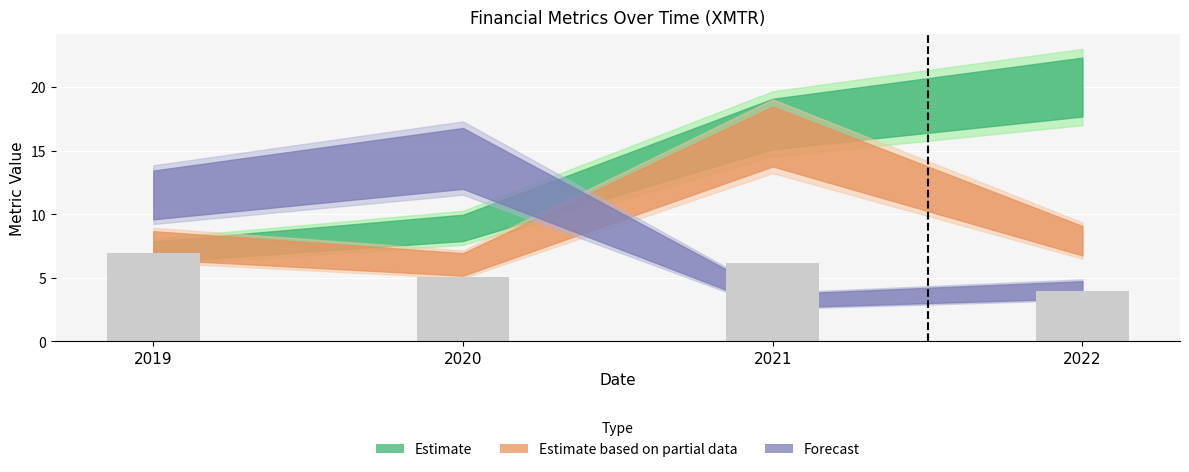

Rank the categories by value from highest to lowest.

2019, 2021, 2020, 2022